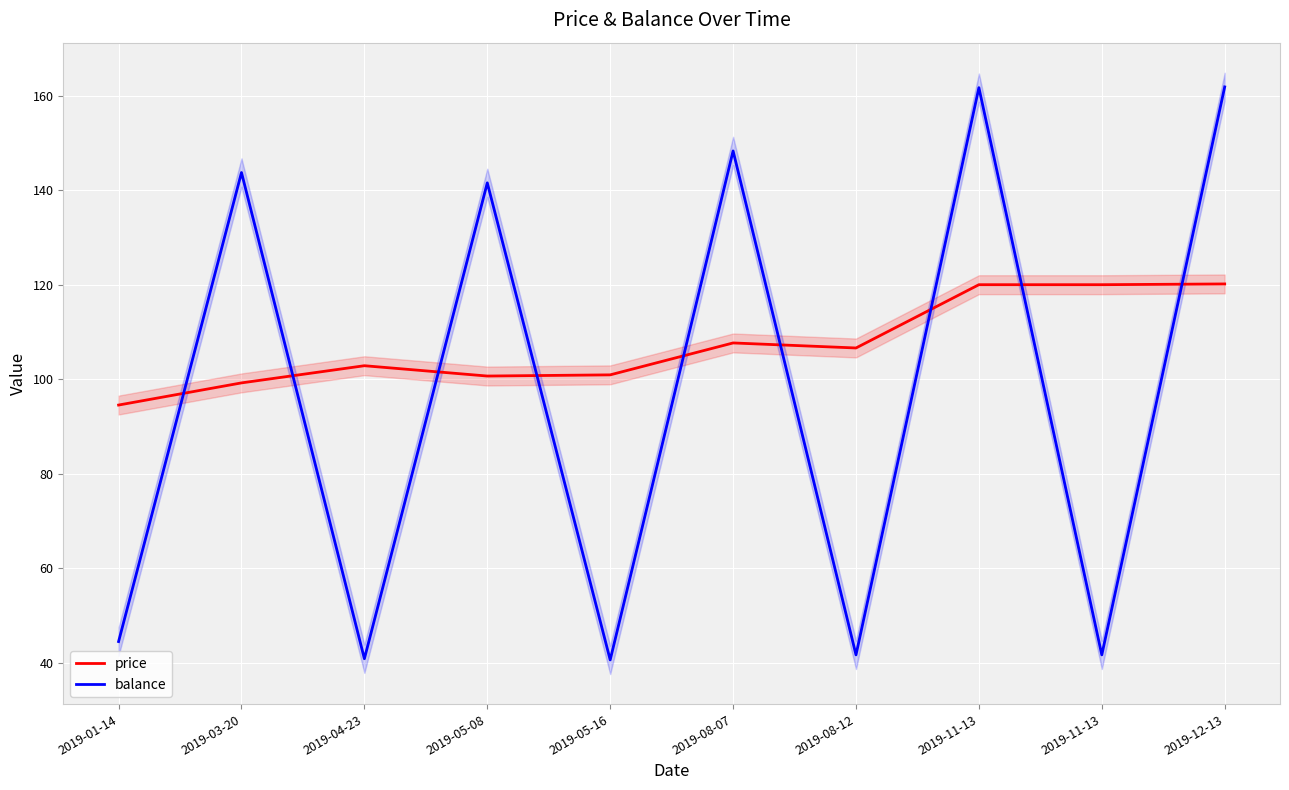

What is the approximate value of balance at 2019-11-13?

41.7